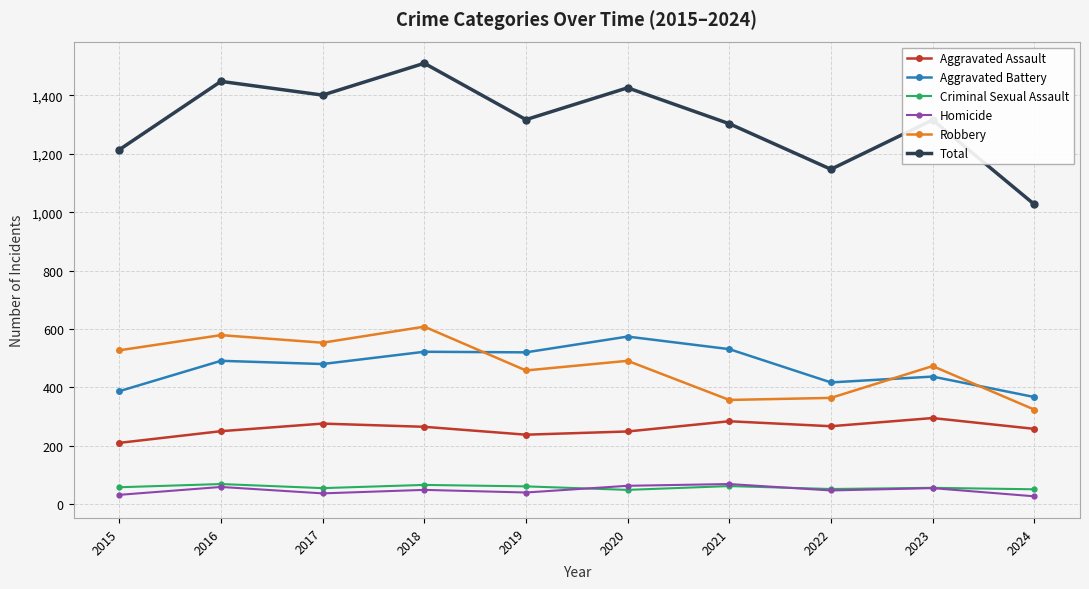

In Homicide, how many points are lower than both neighbors (excluding endpoints)?

3